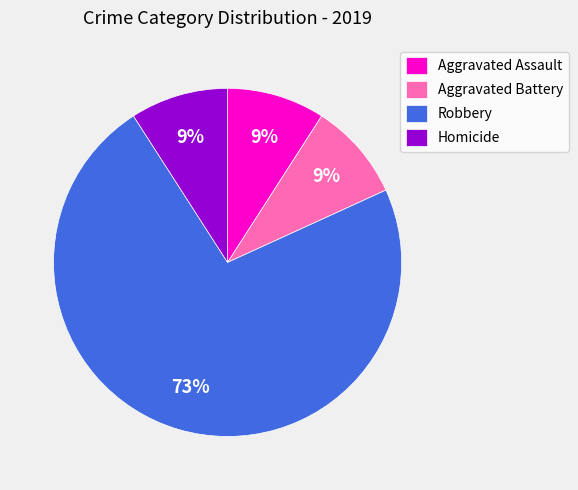

What is the majority slice?

Robbery